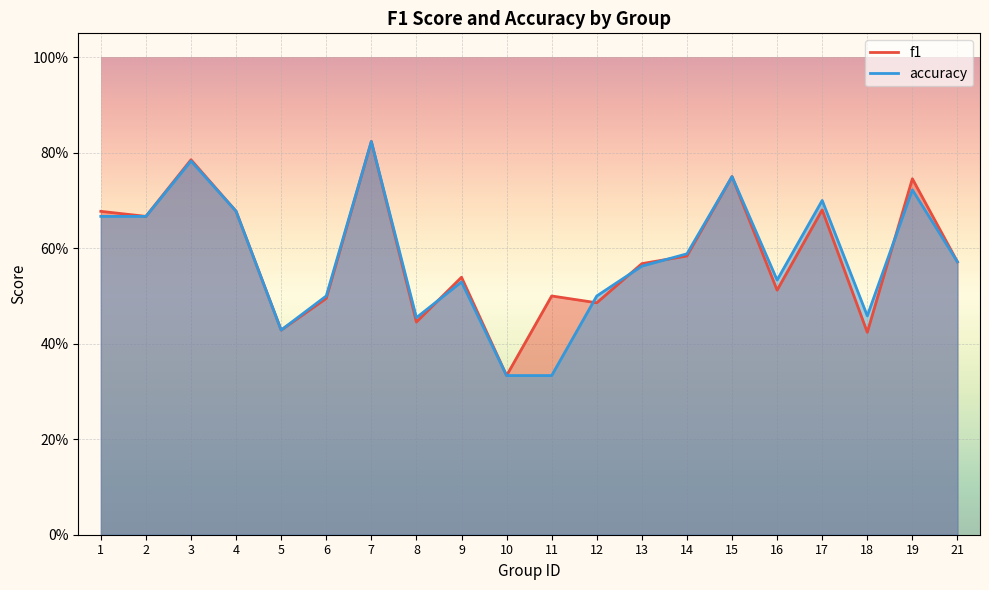

Reading left to right, extract all data points from this chart.

f1: 0.7	0.7	0.8	0.7	0.4	0.5	0.8	0.4	0.5	0.3	0.5	0.5	0.6	0.6	0.8	0.5	0.7	0.4	0.7	0.6
accuracy: 0.7	0.7	0.8	0.7	0.4	0.5	0.8	0.5	0.5	0.3	0.3	0.5	0.6	0.6	0.8	0.5	0.7	0.5	0.7	0.6